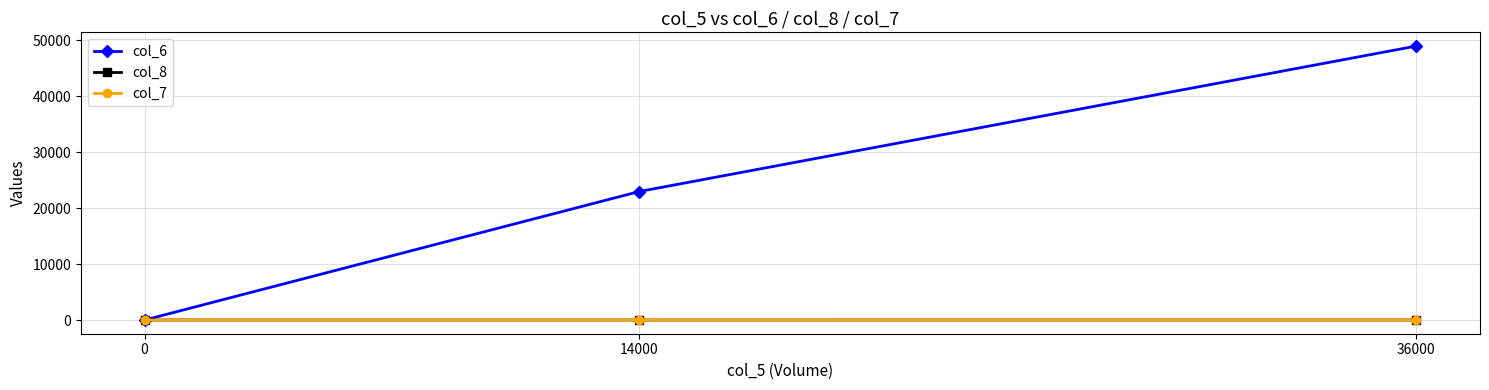

What is the value of the col_8 point at the 2nd from the left?

1.0